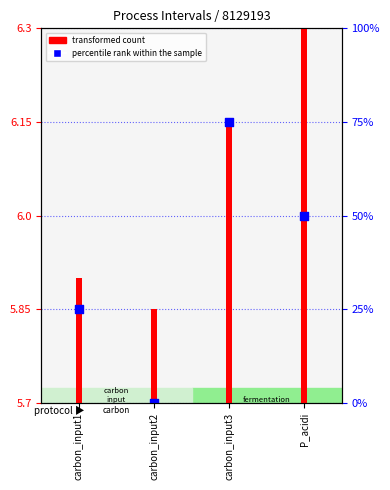

Which has a higher value, carbon_input3 or carbon_input2?

carbon_input3